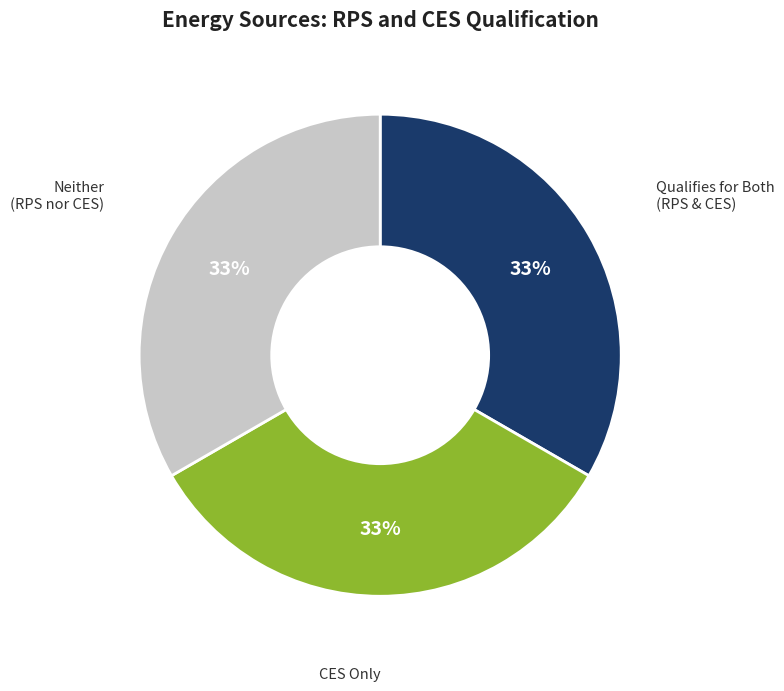

Does any single category account for the majority?

No